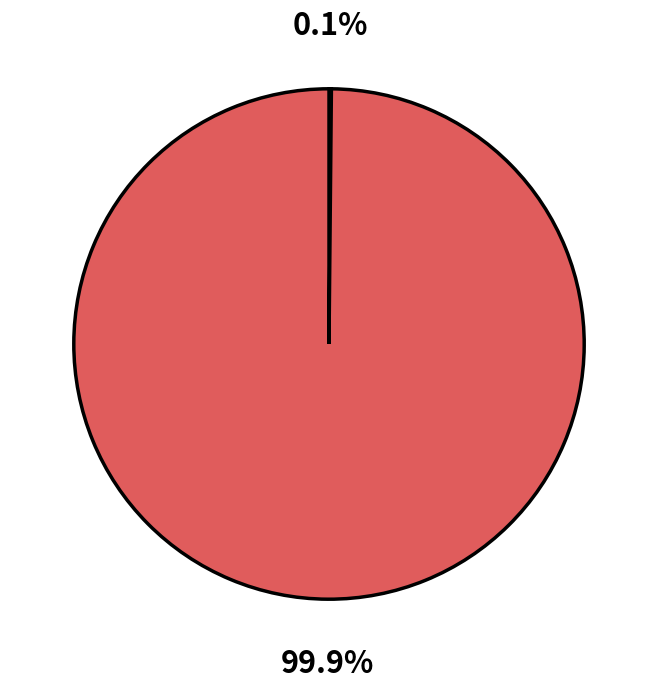

Is there any slice that represents more than half of the pie?

Yes